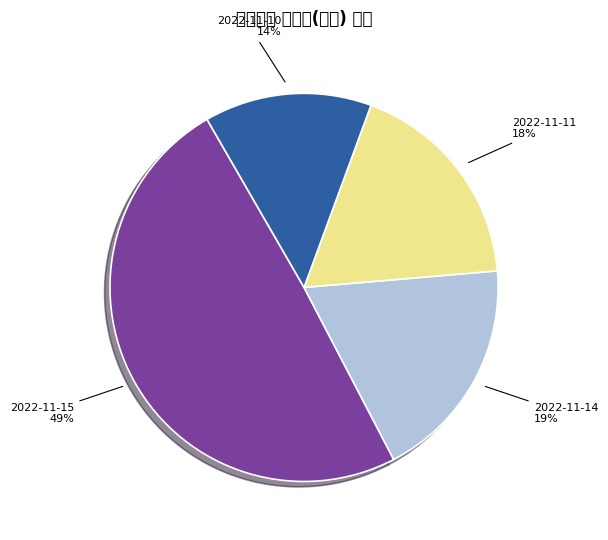

Does any single category account for the majority?

No